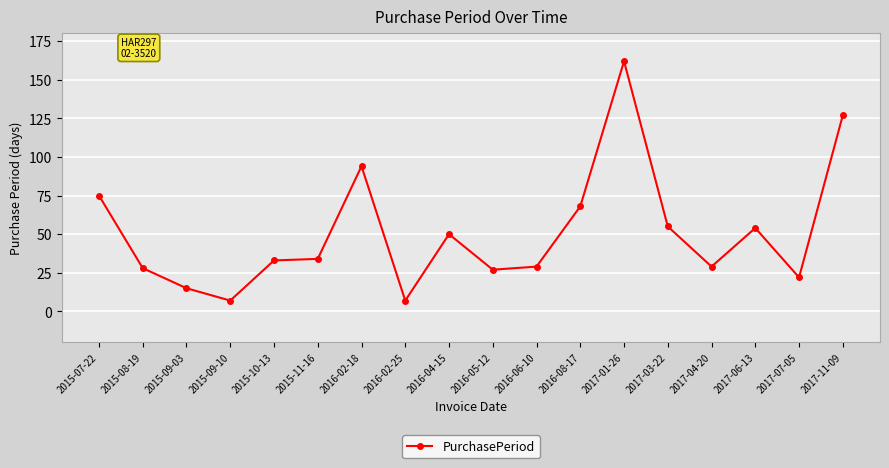

Which label corresponds to the largest value in the chart?

2017-01-26